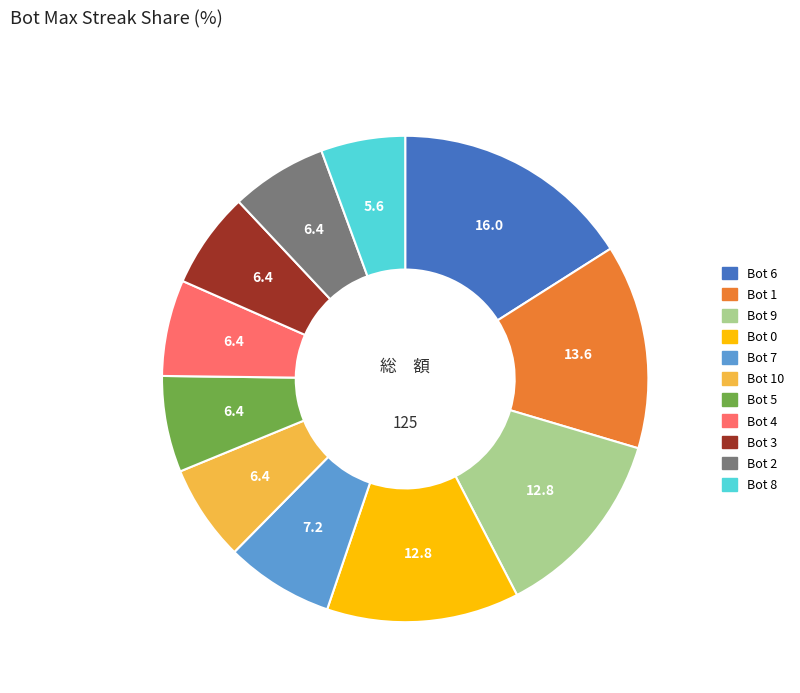

Does any single category account for the majority?

No